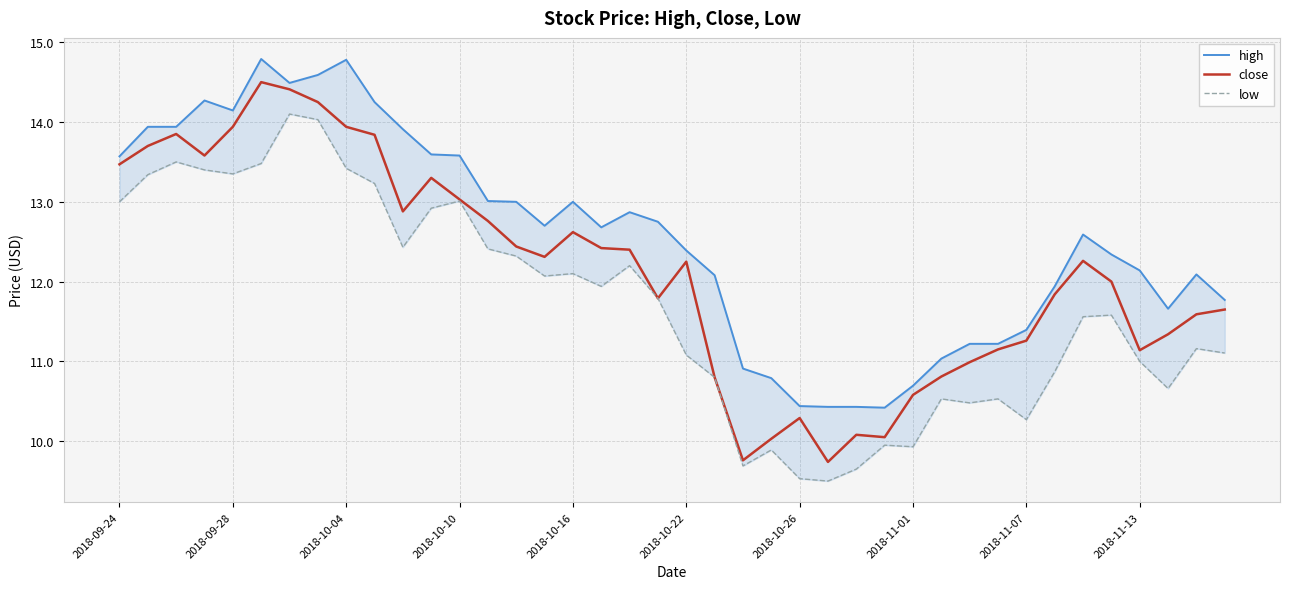

True or false: low and high cross at least once.

False